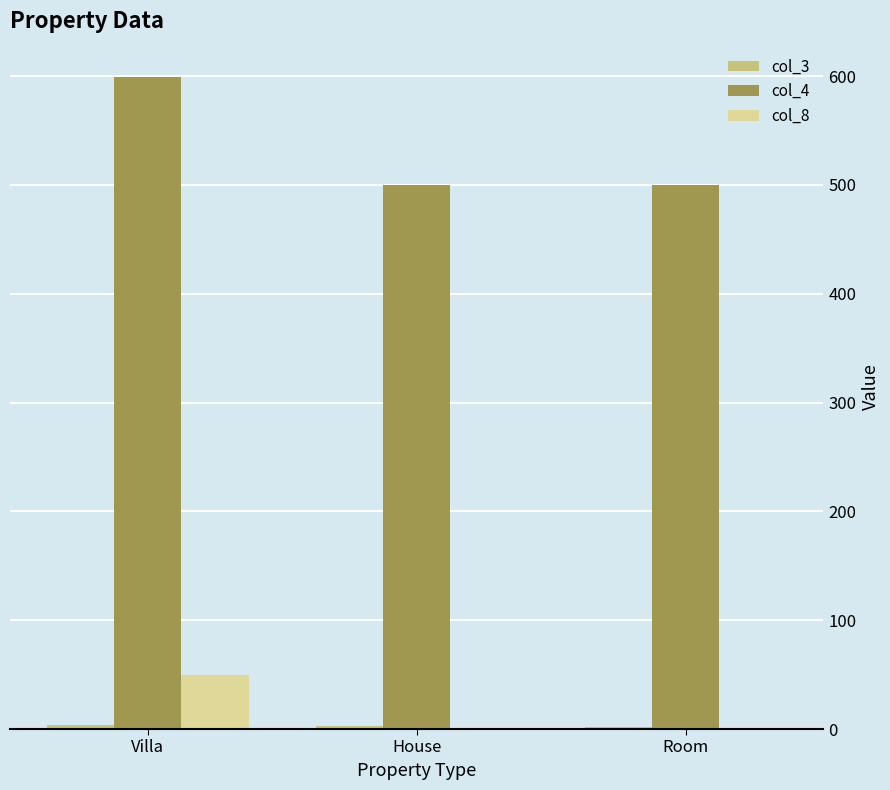

Which series has the widest spread of values?

col_4